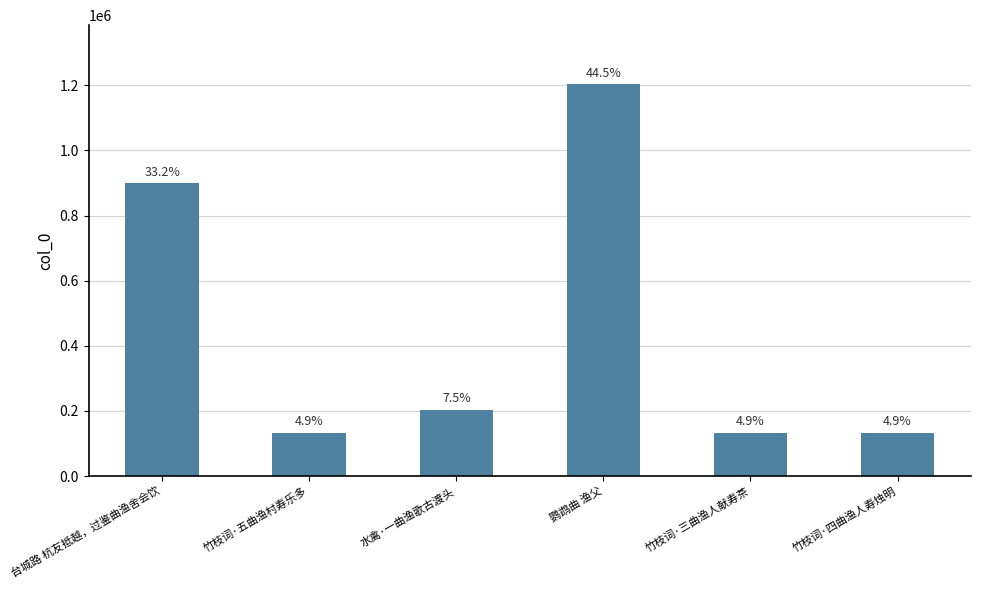

How many bars are there in total?

6